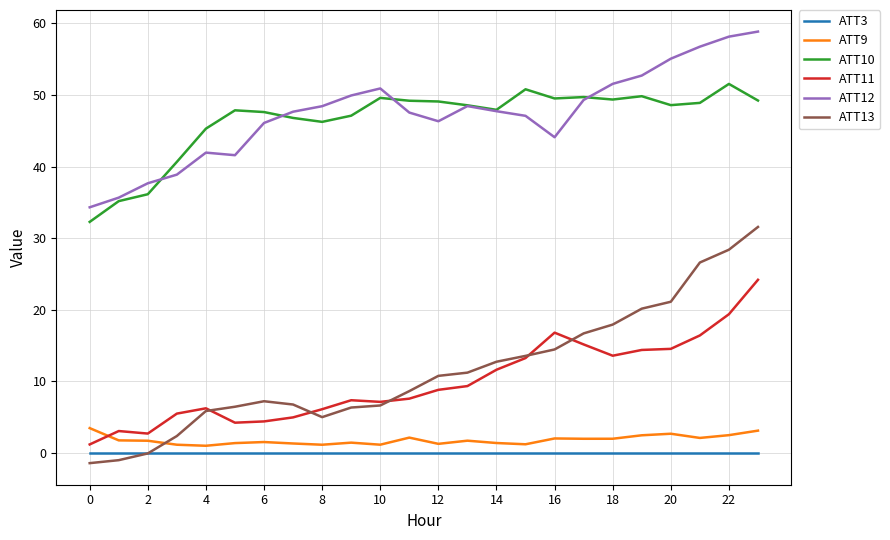

Which series has the widest spread of values?

ATT13